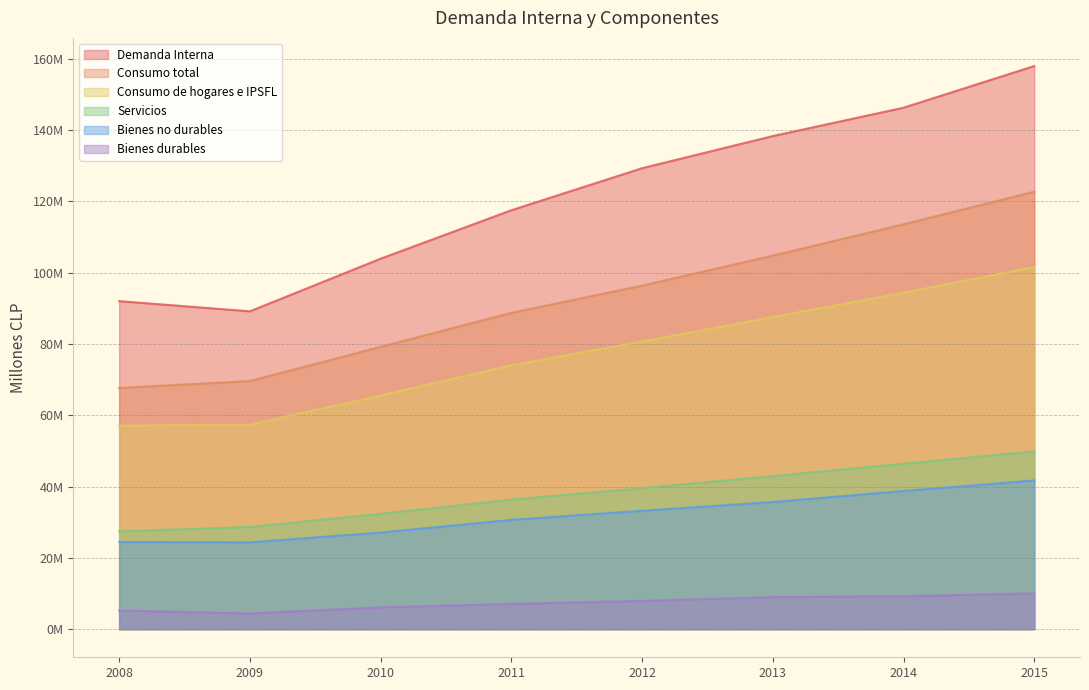

Does the chart display data point markers on the line(s)?

No